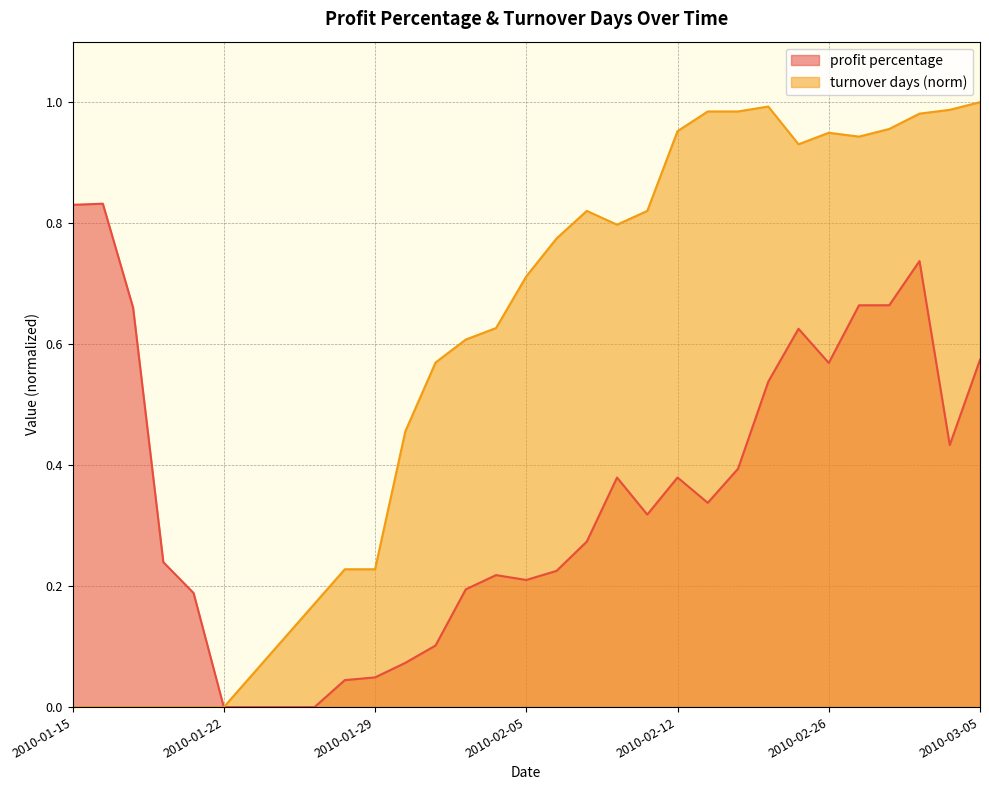

At 2010-01-21, list the series in order from largest to smallest.

profit percentage, turnover days